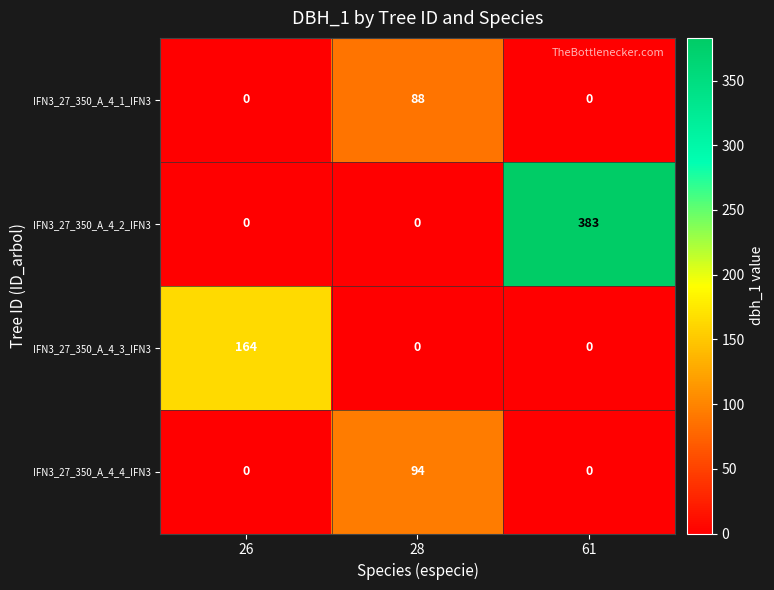

How many categories are shown in the chart?

3